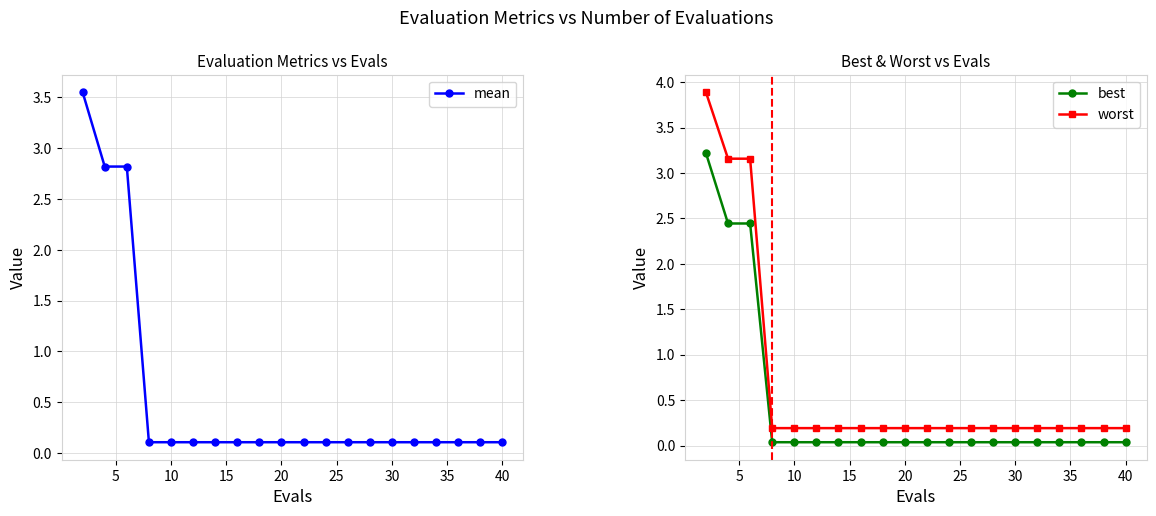

True or false: worst and best intersect in this chart.

False